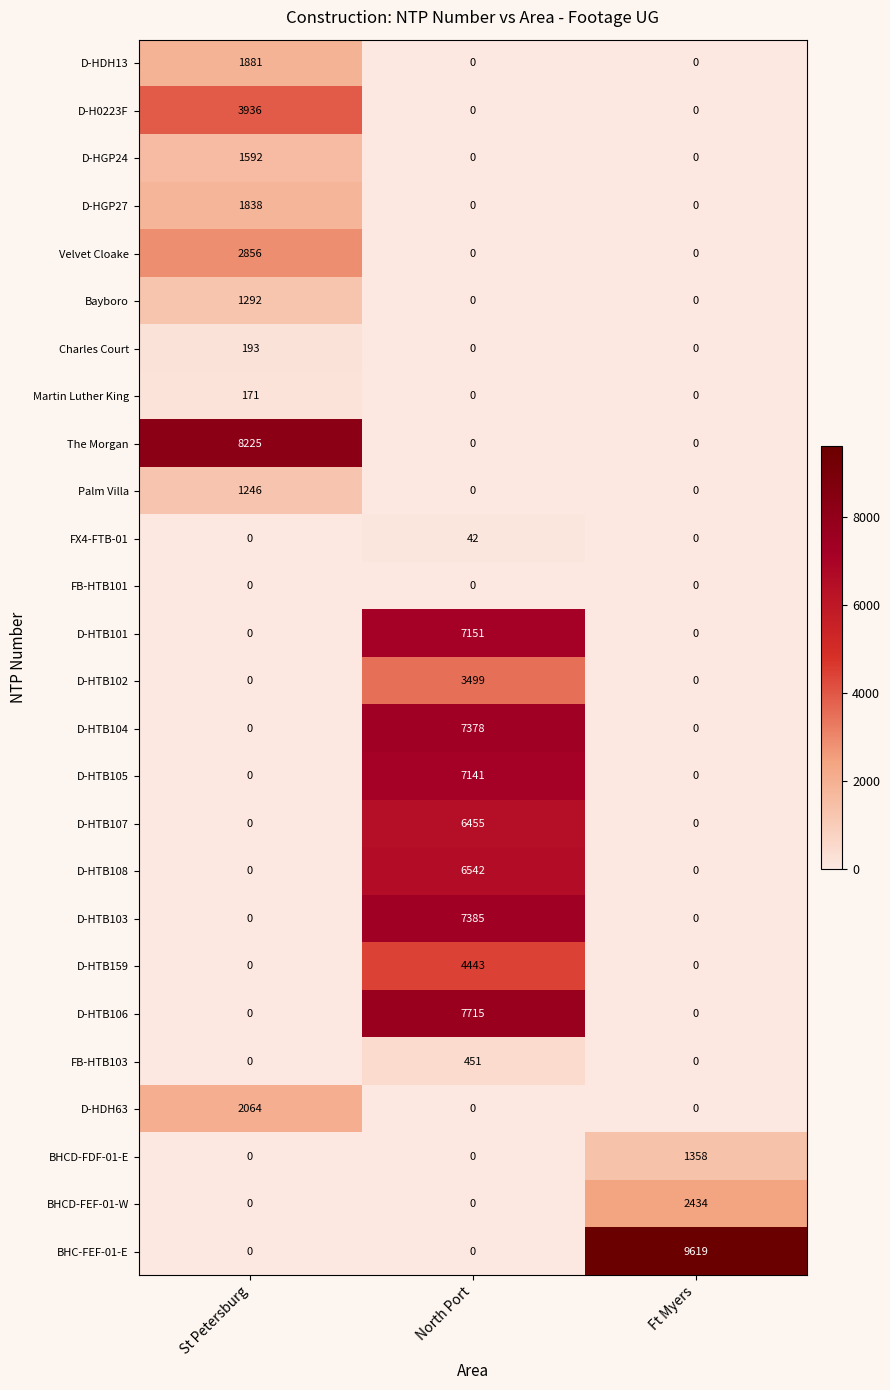

Rank the series by their maximum value, from lowest to highest.

FB-HTB101, FX4-FTB-01, Martin Luther King, Charles Court, FB-HTB103, Palm Villa, Bayboro, BHCD-FDF-01-E, D-HGP24, D-HGP27, D-HDH13, D-HDH63, BHCD-FEF-01-W, Velvet Cloake, D-HTB102, D-H0223F, D-HTB159, D-HTB107, D-HTB108, D-HTB105, D-HTB101, D-HTB104, D-HTB103, D-HTB106, The Morgan, BHC-FEF-01-E